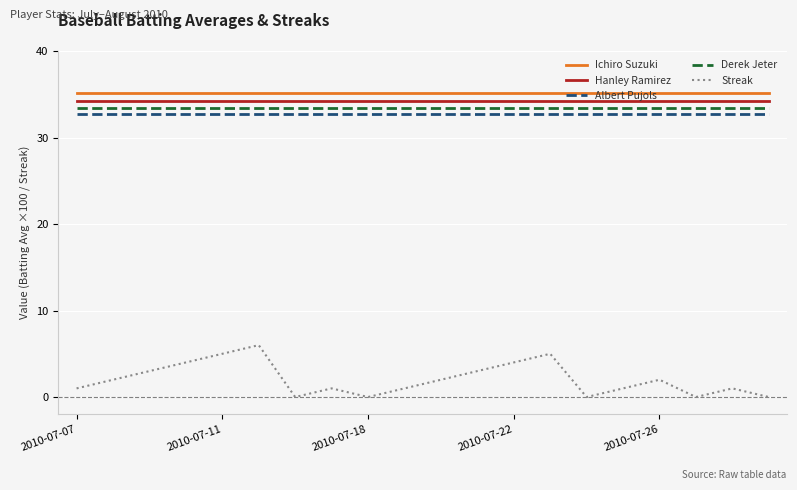

Rank the series by their maximum value, from lowest to highest.

Streak, Albert Pujols, Derek Jeter, Hanley Ramirez, Ichiro Suzuki